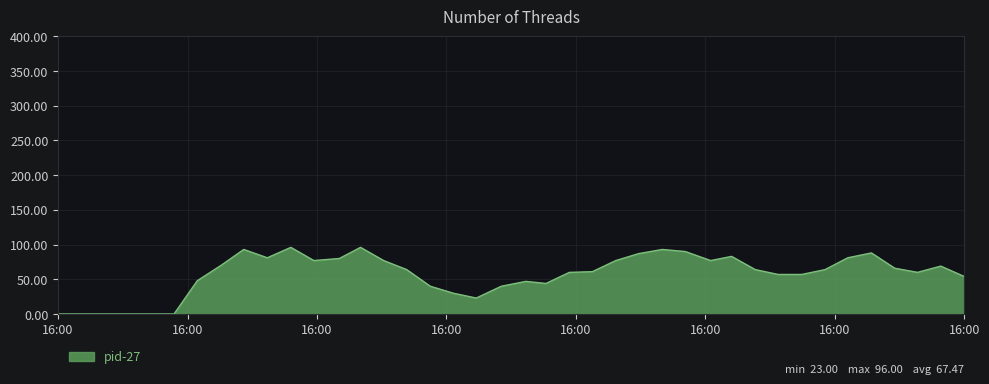

What is the difference between the maximum and minimum values?

96